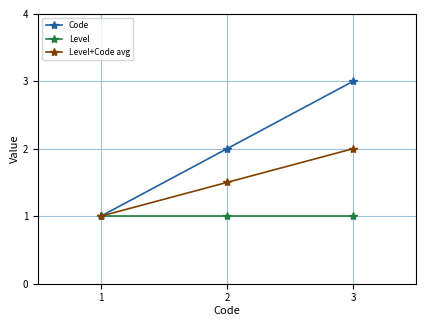

The Level+Code avg series shows 0.3 at 1. True or false?

False